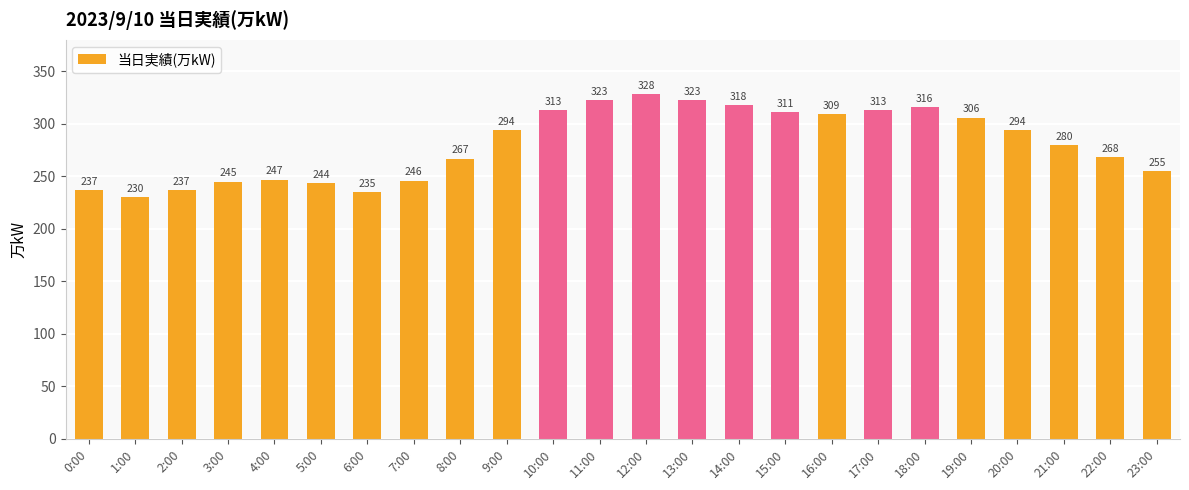

At which label is the value closest to 279?

21:00